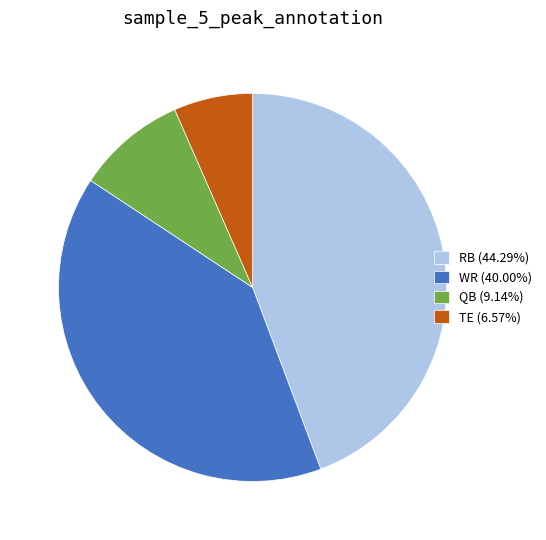

Does WR represent more than half of the total?

No